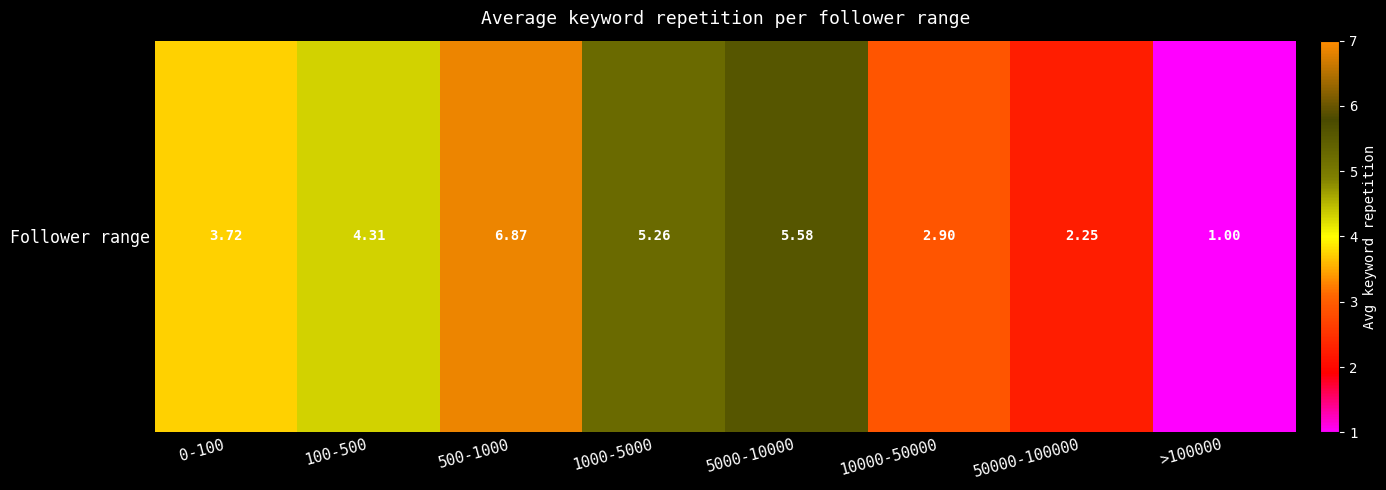

Reading left to right, what are all the values shown in this chart?

3.7	4.3	6.9	5.3	5.6	2.9	2.2	1.0